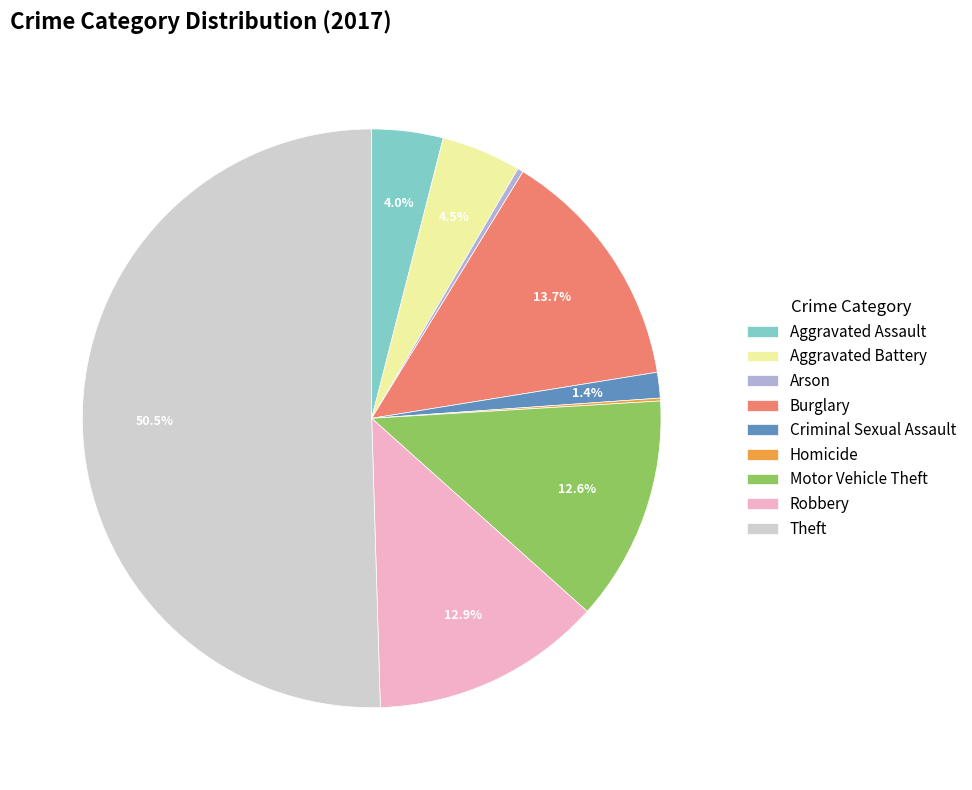

True or false: Motor Vehicle Theft accounts for 13% of the total.

True